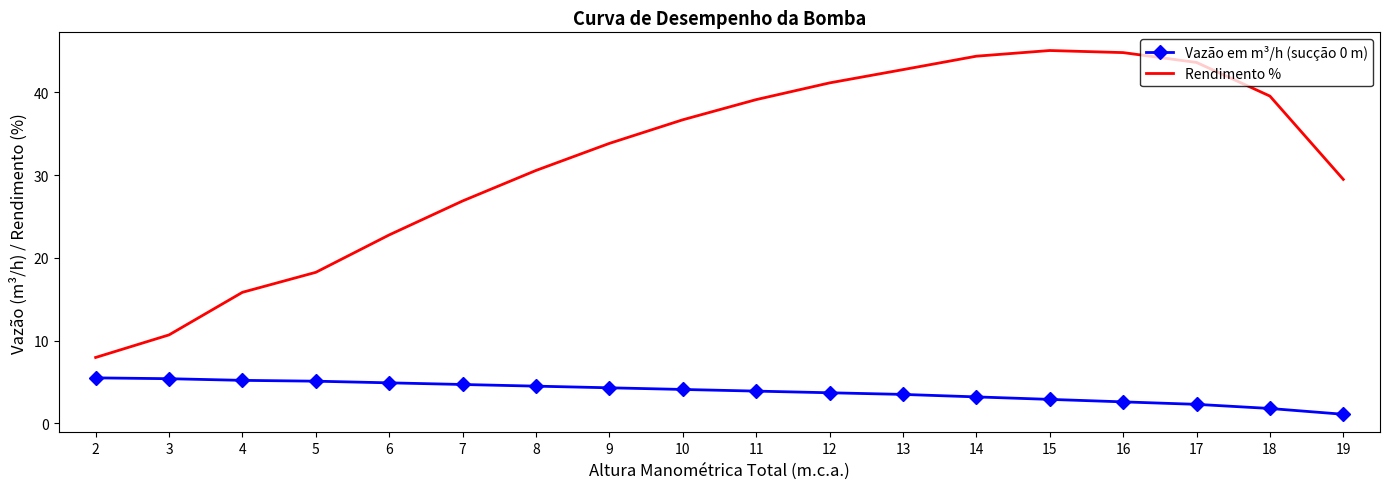

What is the difference between the maximum and minimum values in the Rendimento % series?

37.1